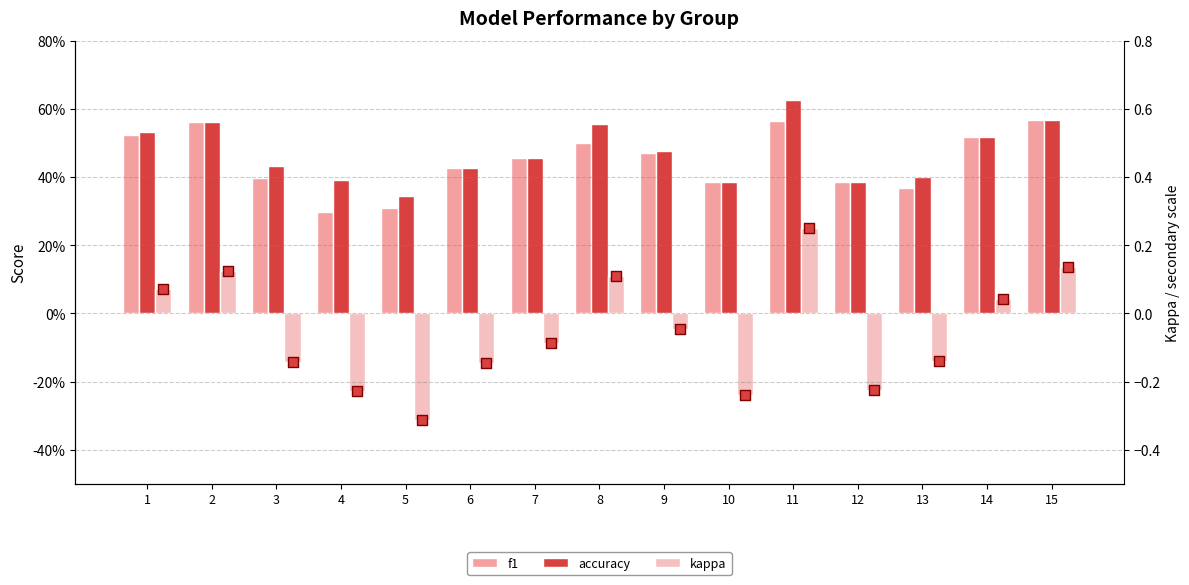

At which category is the sum across all series the highest?

11